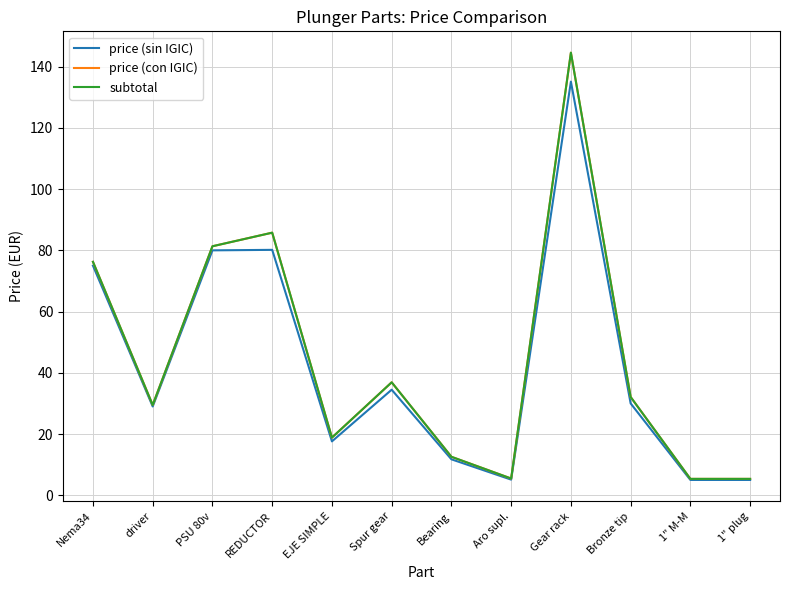

Is this an area chart (filled region under the line)?

No